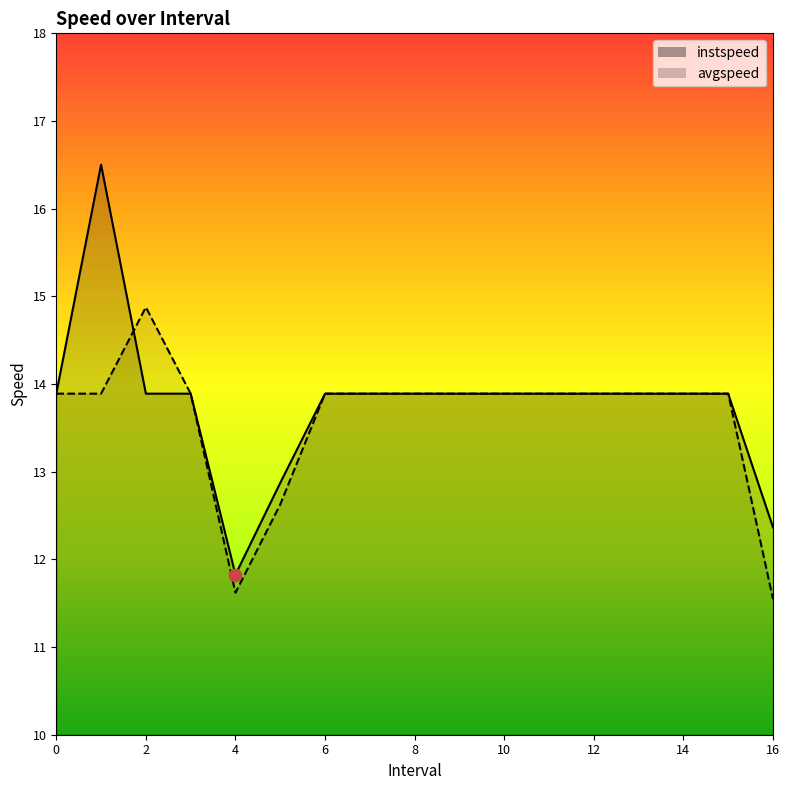

At how many categories does at least one series exceed 15?

1